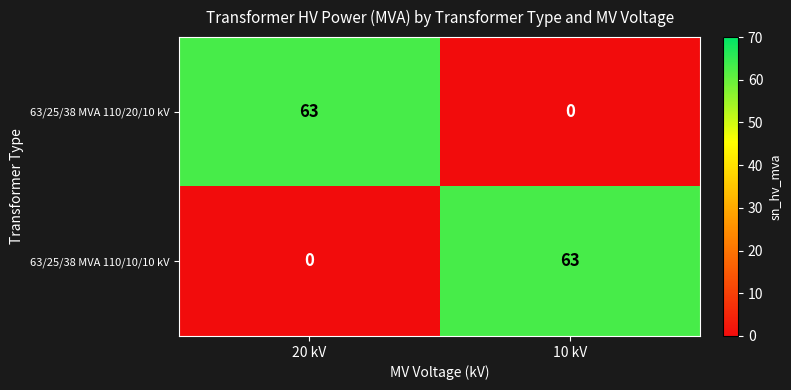

Is the value of 63/25/38 MVA 110/20/10 kV at 20 kV greater than the value of 63/25/38 MVA 110/10/10 kV at 20 kV?

Yes